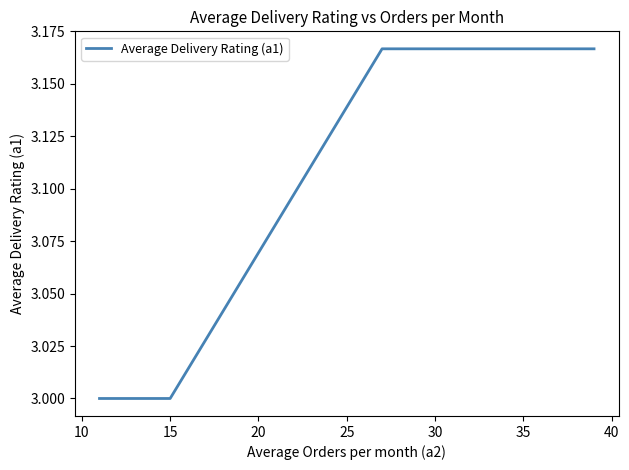

What is the difference between the maximum and minimum values?

0.2